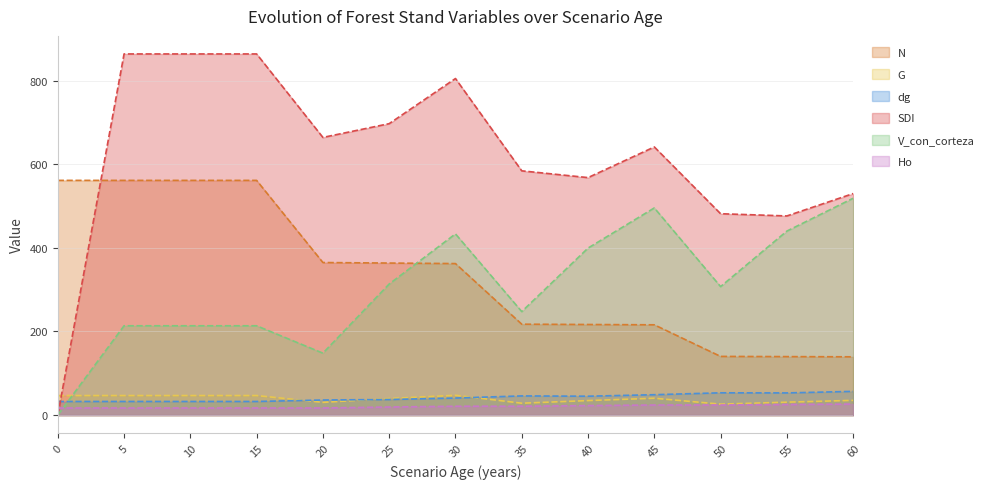

The value of Ho at 5 is 22.5. True or false?

False